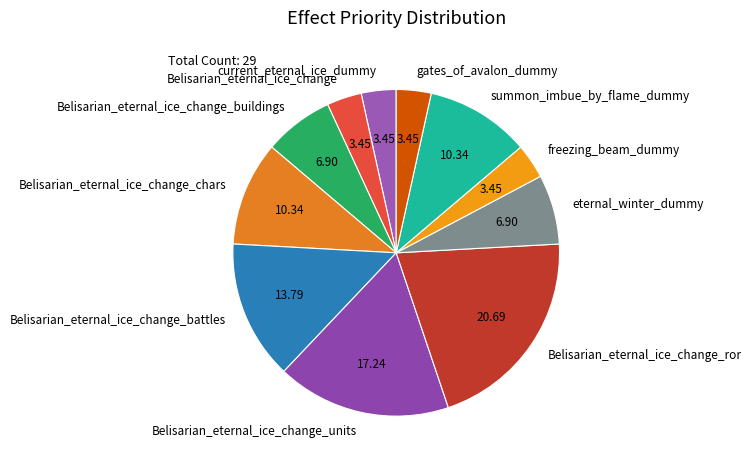

How many slices are in this pie chart?

11